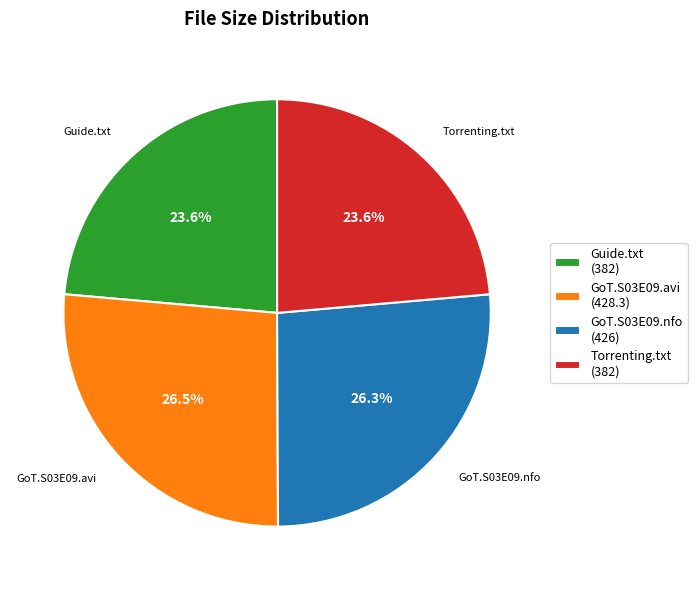

What percentage is NOT represented by GoT.S03E09.nfo (426)?

73.7%